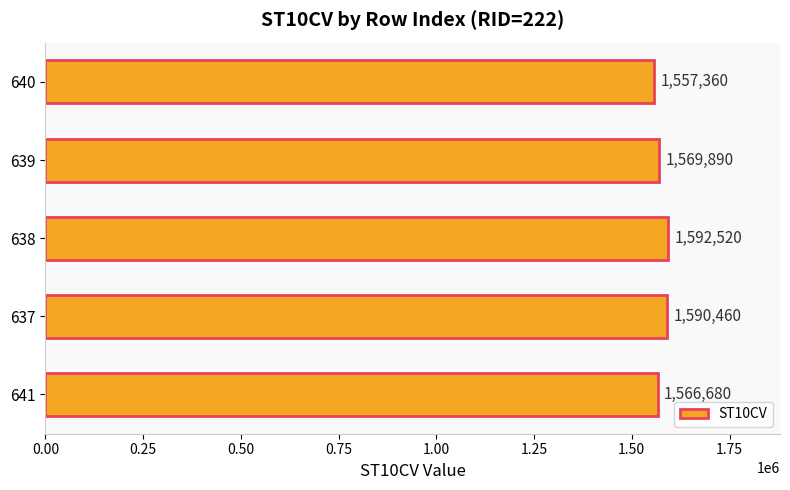

Where is the data nearest to the value 1574940?

639